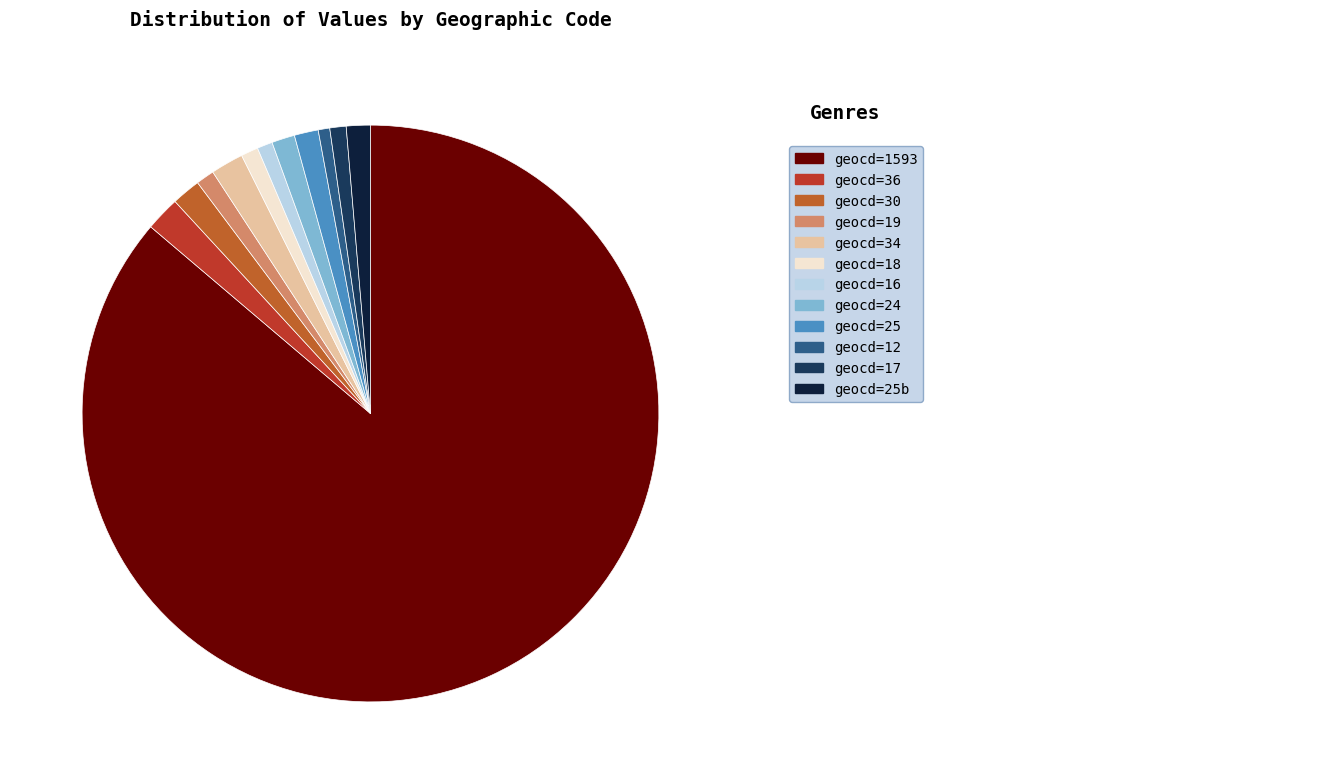

Is there a majority slice in this chart?

Yes